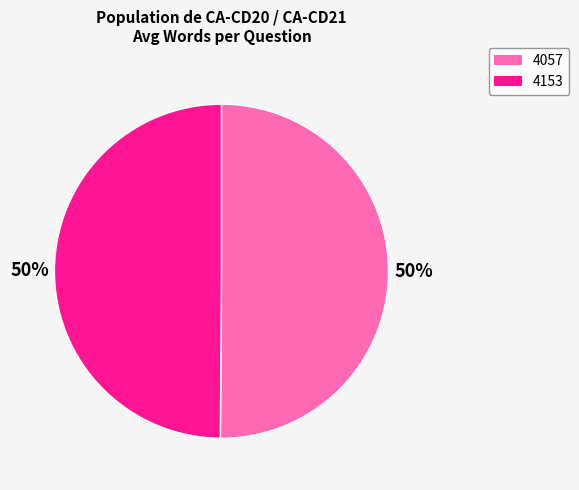

To the nearest percent, what percentage of the pie is 4057?

50%